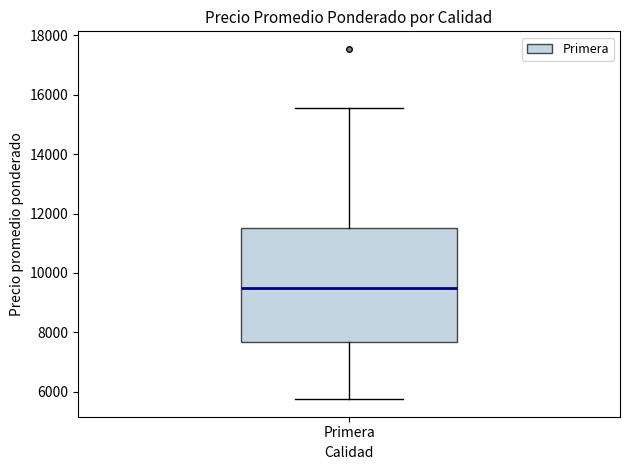

Where does the median line of the box for Primera sit on the y-axis? The values are not printed on the chart, so give them approximately, as read against the axis.

9400